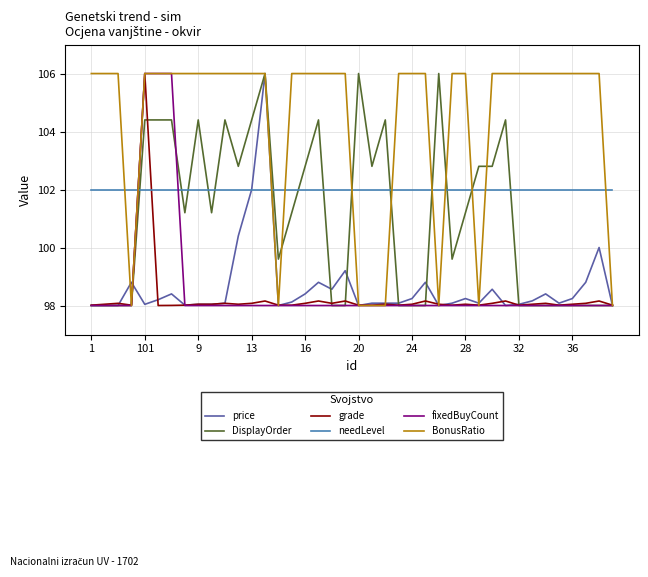

After their last crossing, which series has the higher values: BonusRatio or needLevel?

needLevel